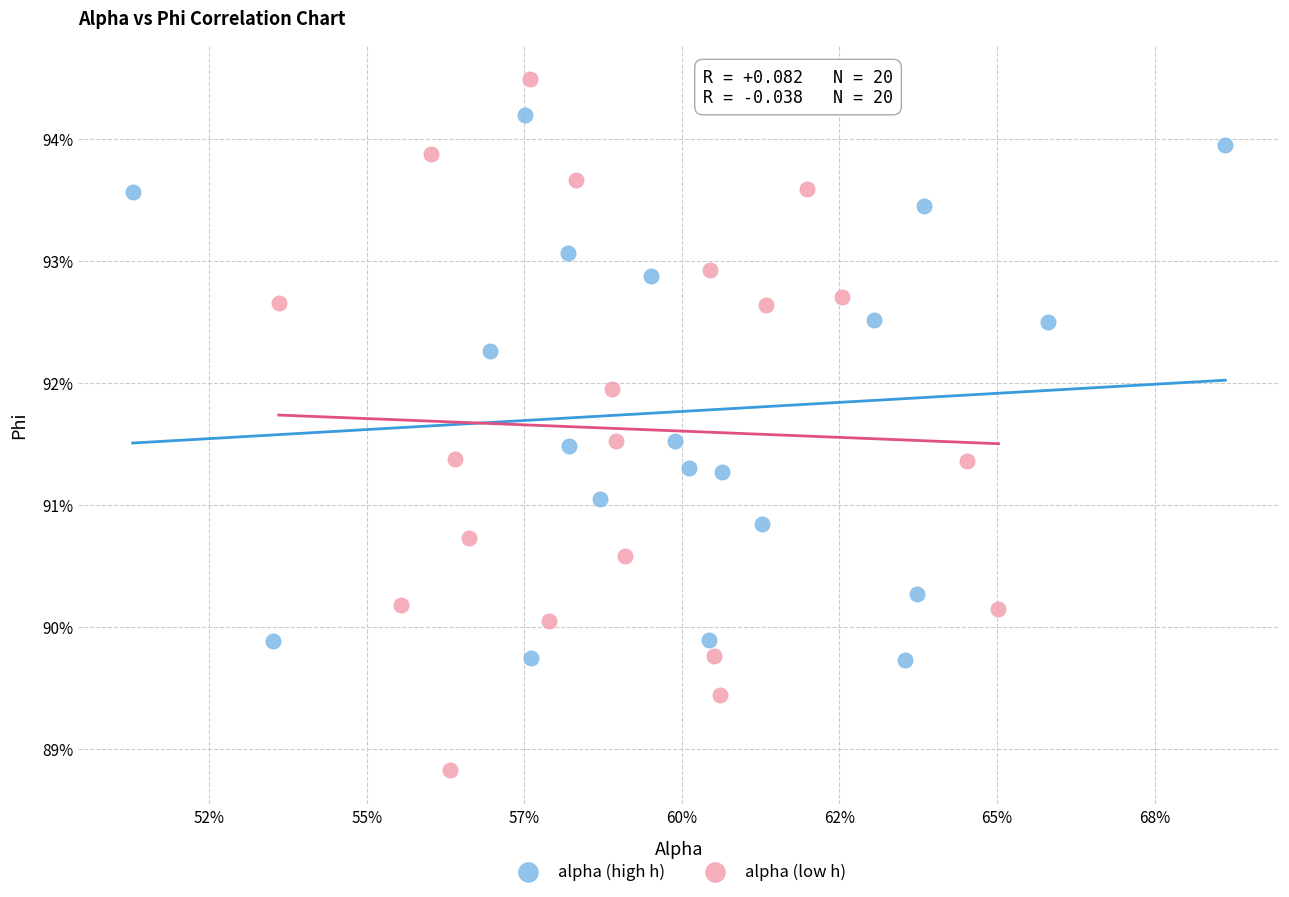

Which series contains the lowest Y value?

alpha (low h)